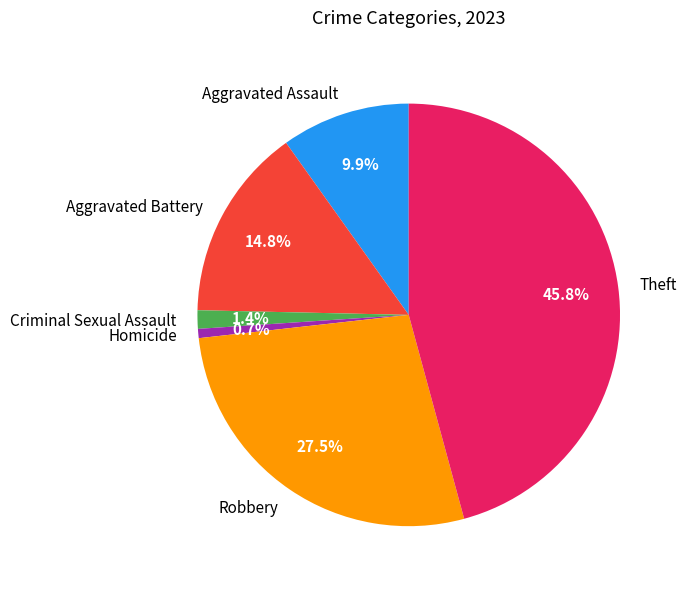

Rank the categories by value from lowest to highest.

Homicide, Criminal Sexual Assault, Aggravated Assault, Aggravated Battery, Robbery, Theft